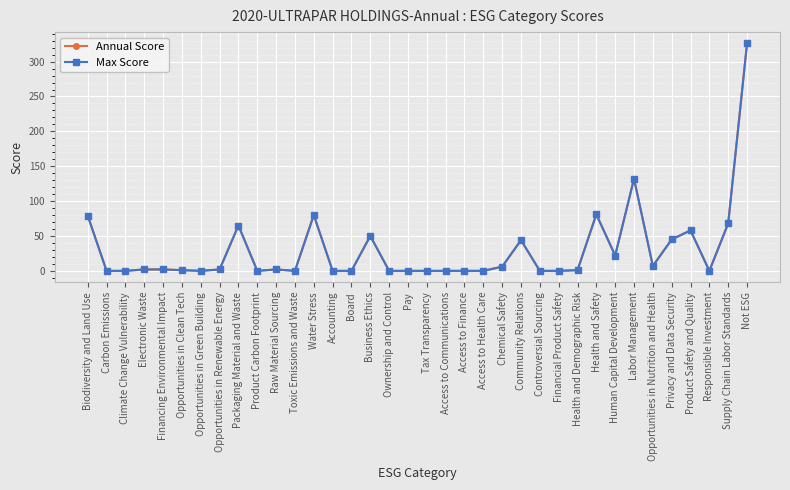

Does the chart have visible grid lines?

Yes